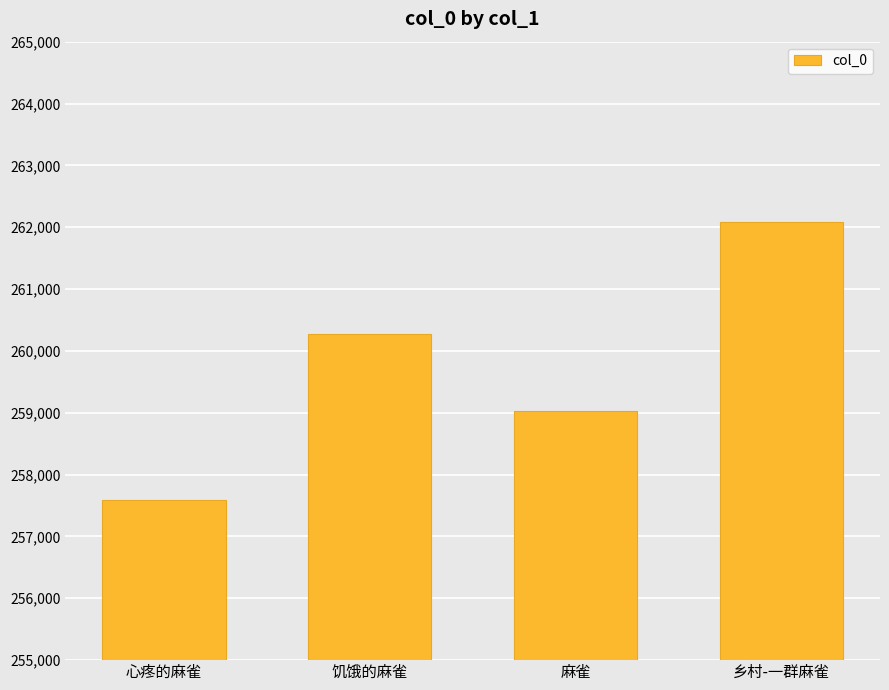

What is the smallest value displayed?

257583